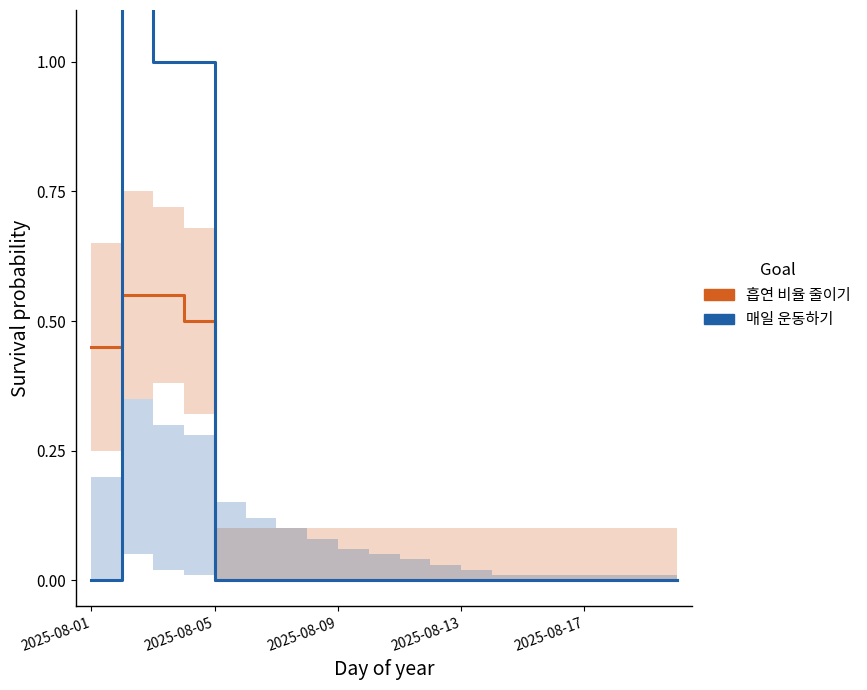

The 매일 운동하기 series shows 0.0 at 2025-08-13. True or false?

True